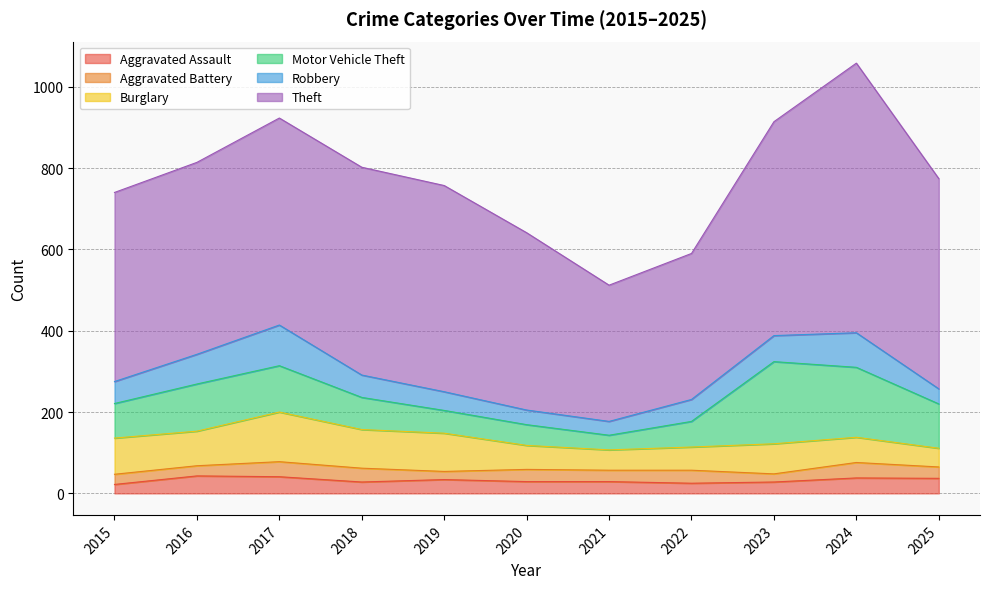

What is the difference between the highest and lowest values at 2016?

447